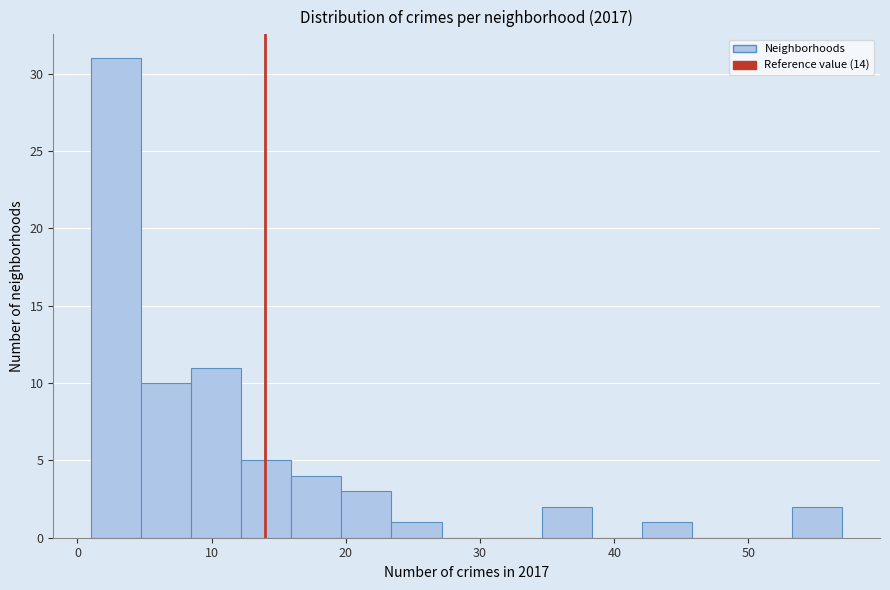

Read against the x-axis, roughly where is the centre of the tallest bar?

3